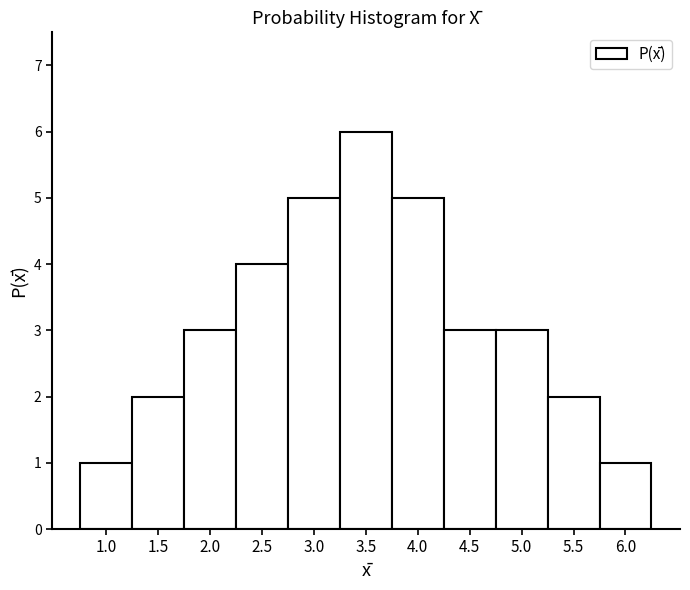

What is the height of the bar covering 1.75 to 2.25 on the x-axis? The values are not printed on the chart, so give them approximately, as read against the axis.

3